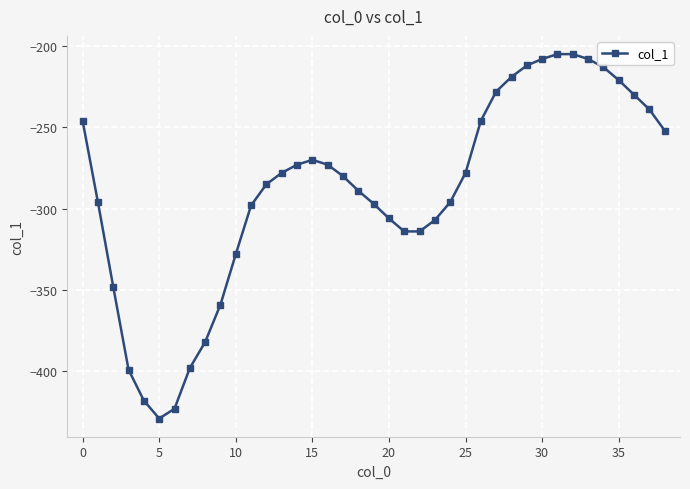

True or false: there are more than 0 points higher than both neighbors.

True